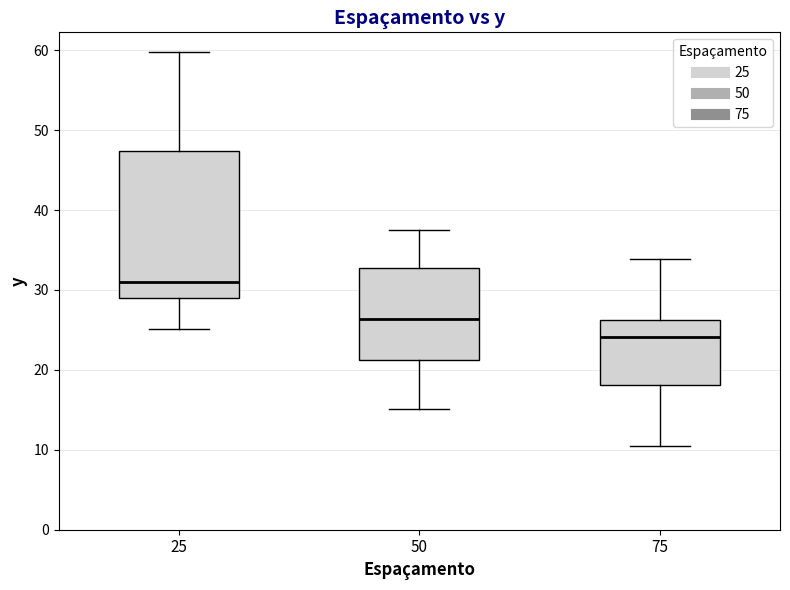

Which box's median line is the highest?

25